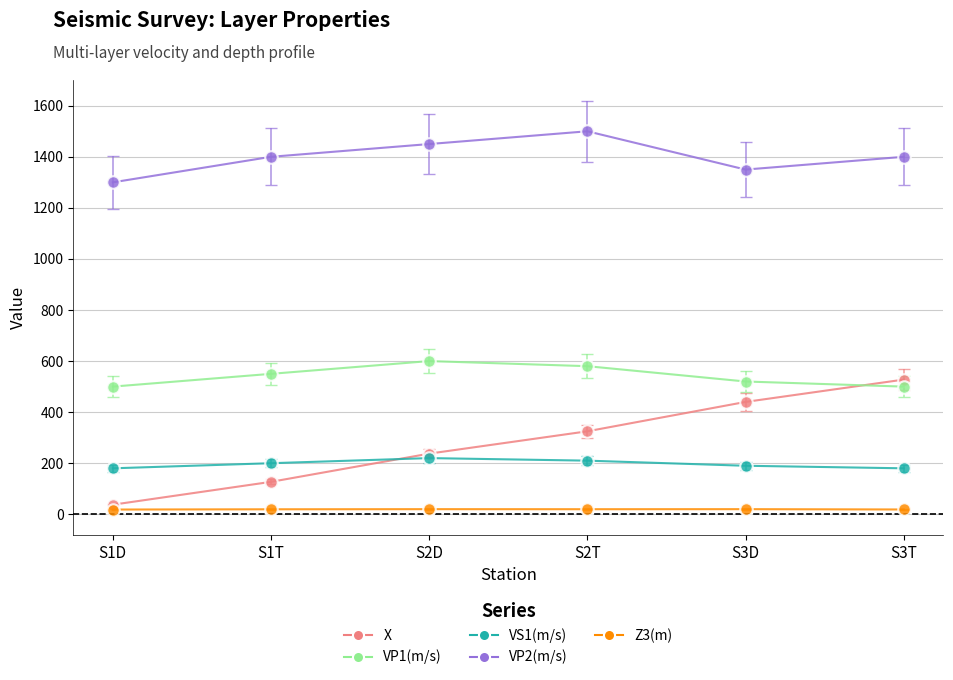

Which category has the lowest value in the VP1(m/s) series?

S1D